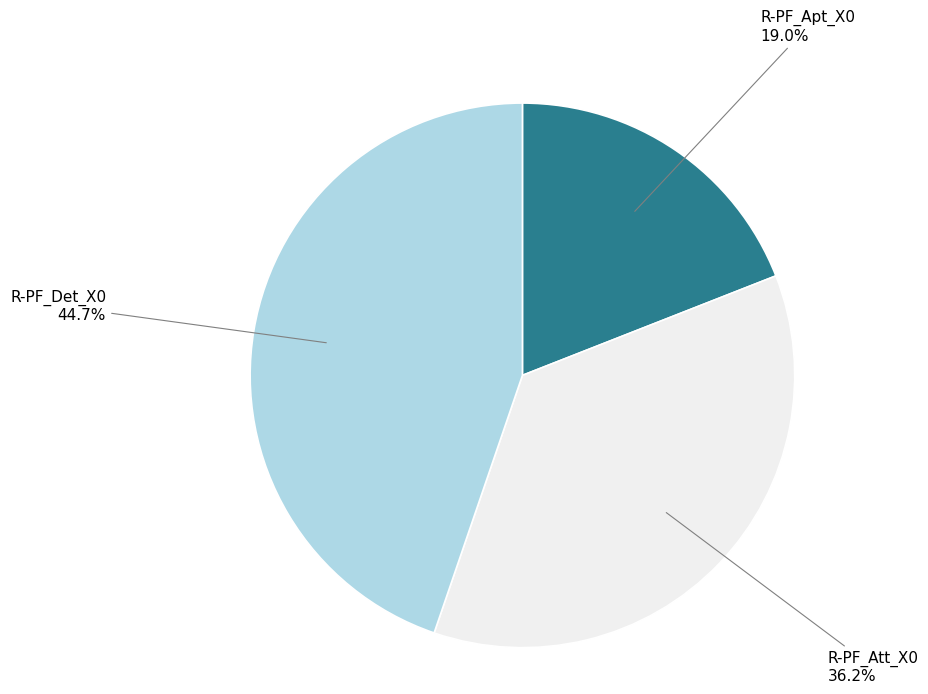

Does R-PF_Apt_X0 account for over 50% of the chart?

No